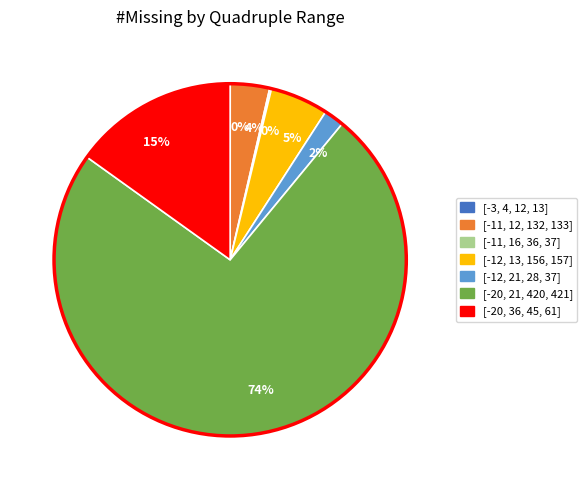

To the nearest percent, what is the difference between the largest and smallest slice percentages?

74%